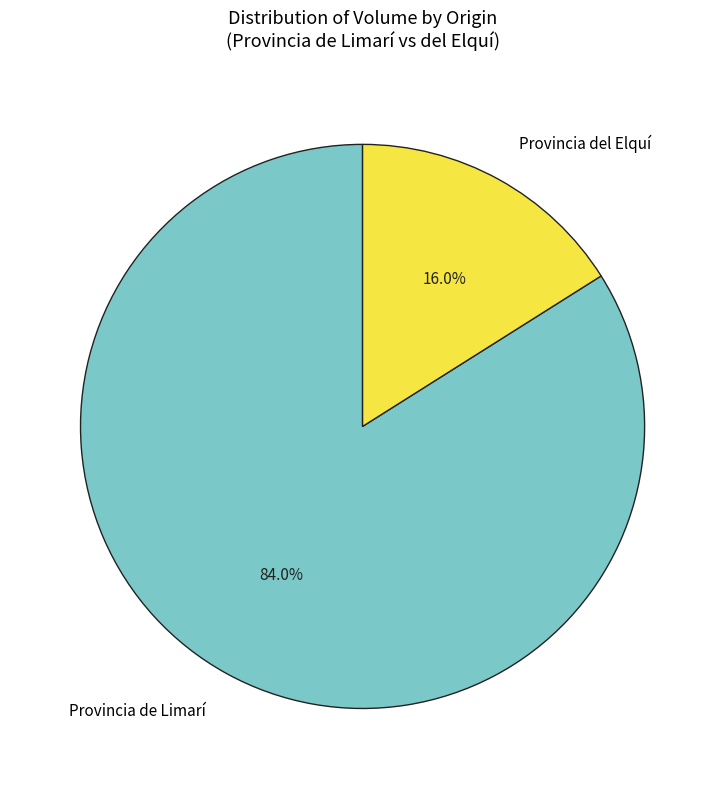

What portion of the pie excludes Provincia del Elquí?

84.0%